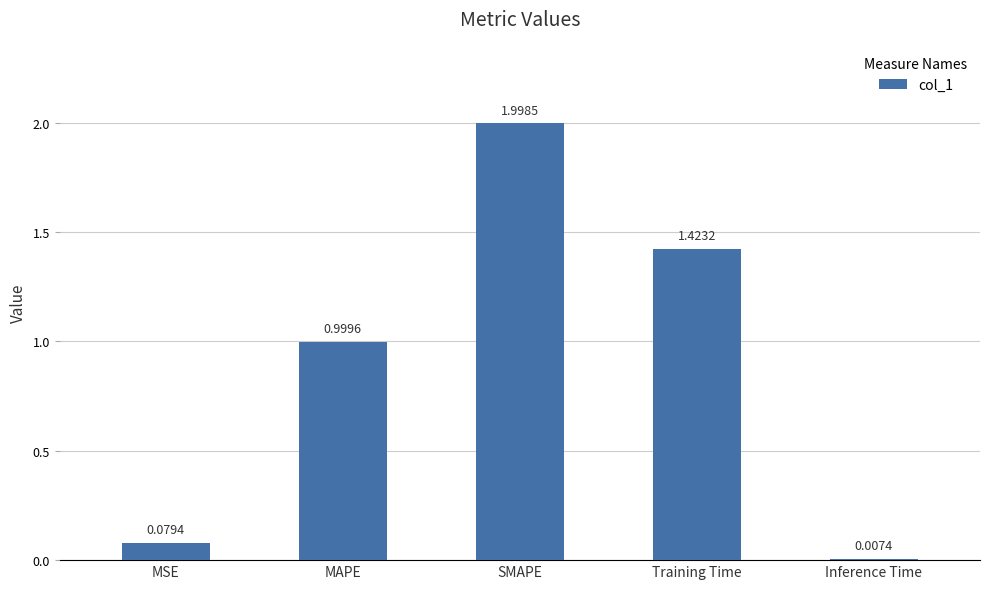

What is the average value?

0.9